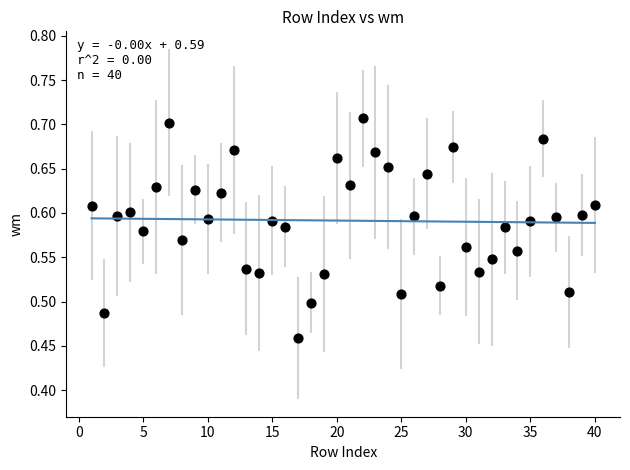

What is the range of X values (max minus min)?

39.0